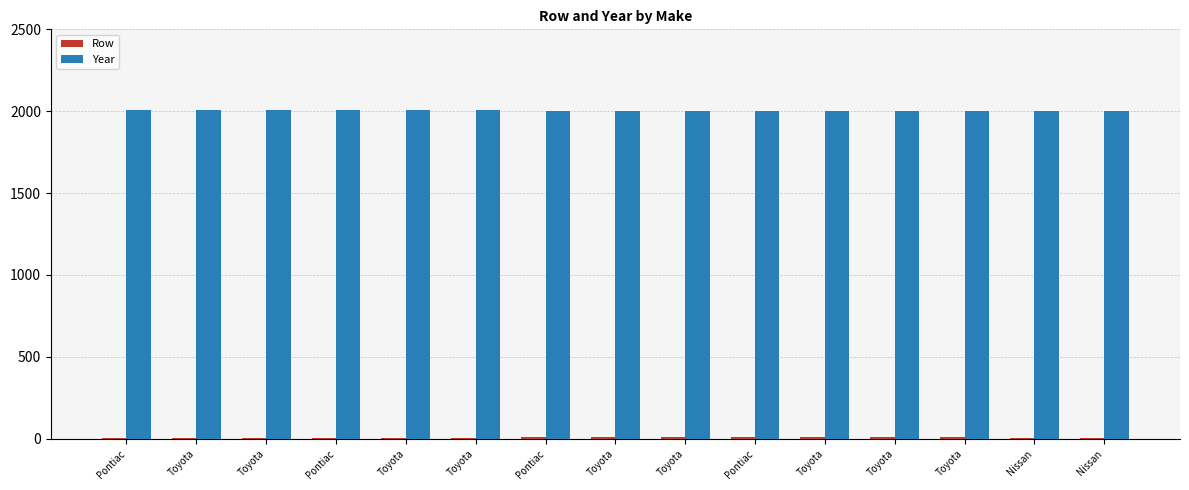

Are the bars horizontal?

No